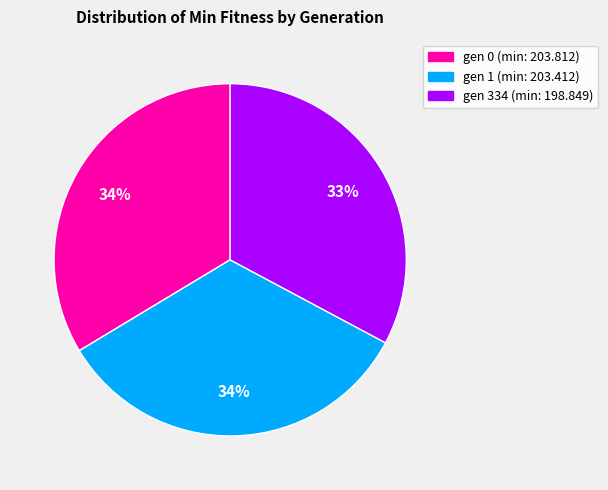

What is the ratio of the value at gen 334 (min: 198.849) to the value at gen 1 (min: 203.412)?

1.0